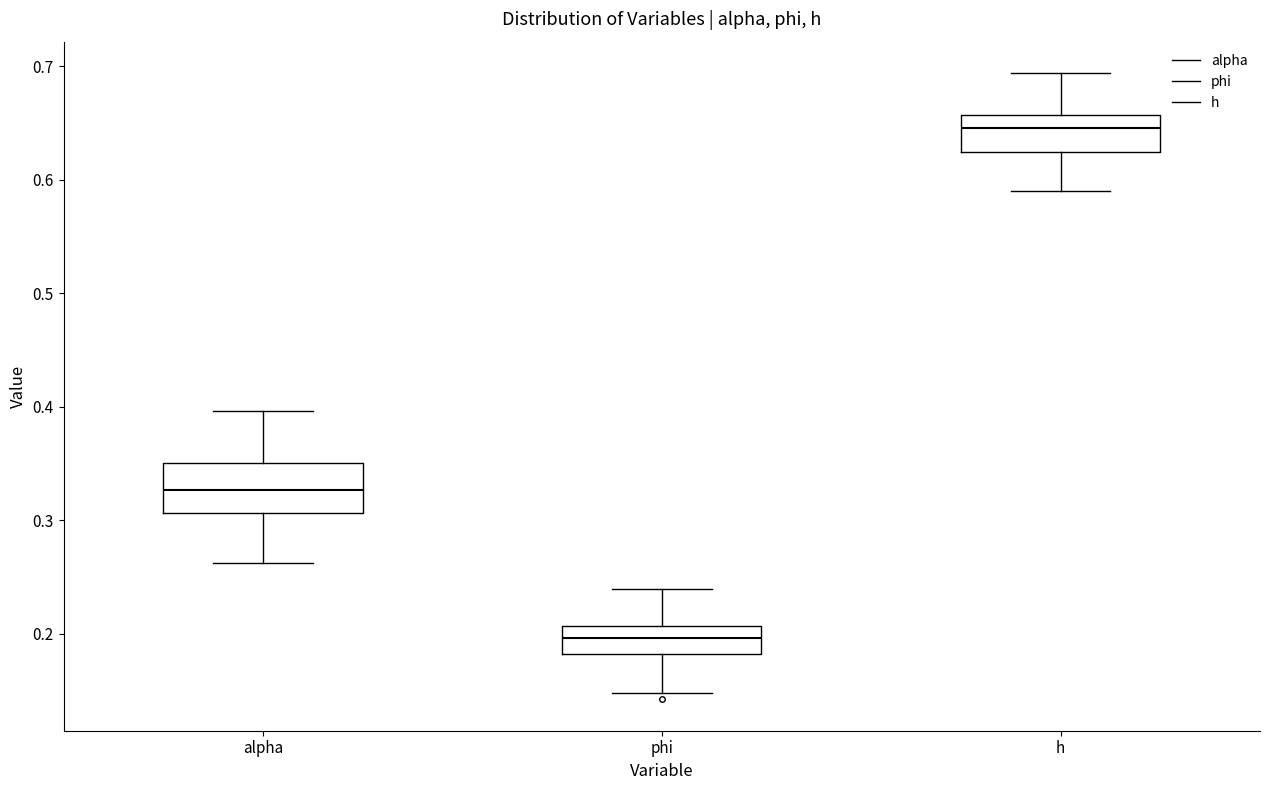

Which box has the highest median line?

h